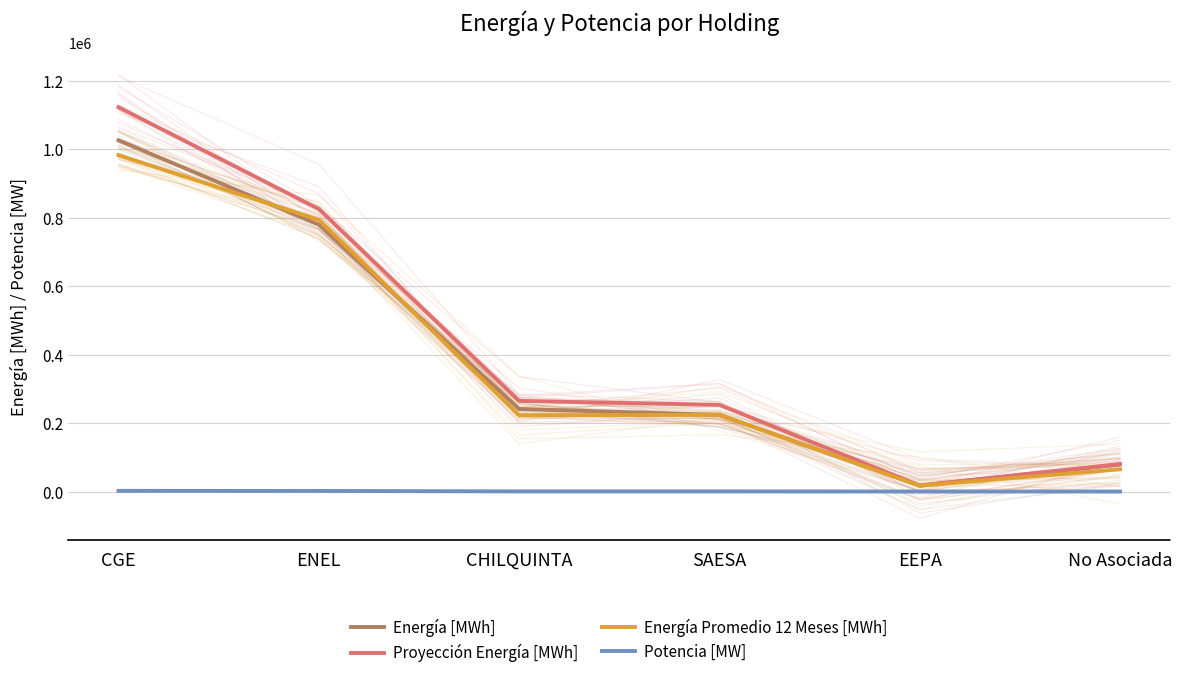

Which series has the widest spread of values?

Proyección Energía [MWh]